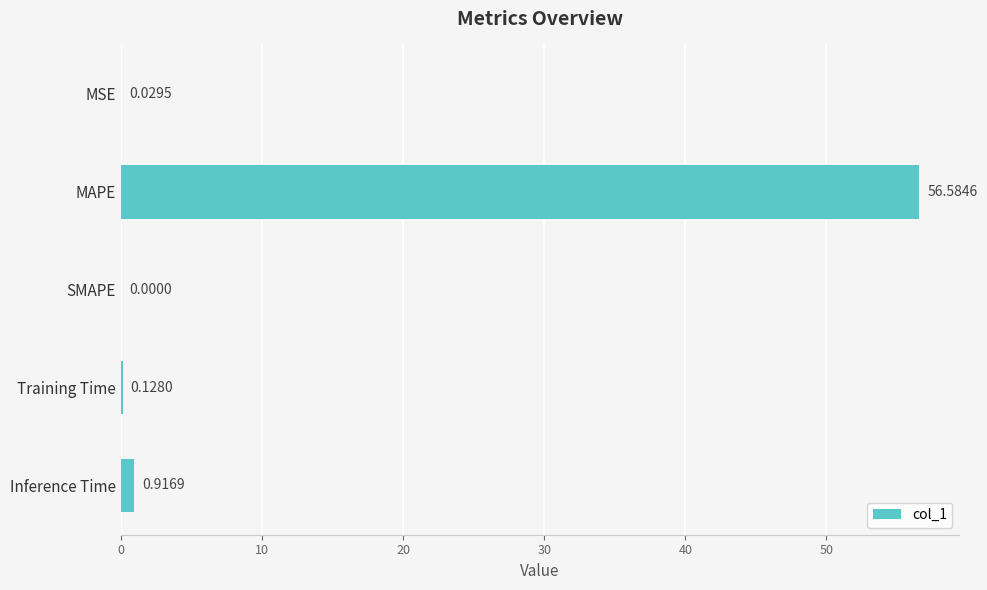

Between MSE and Inference Time, which is larger?

Inference Time